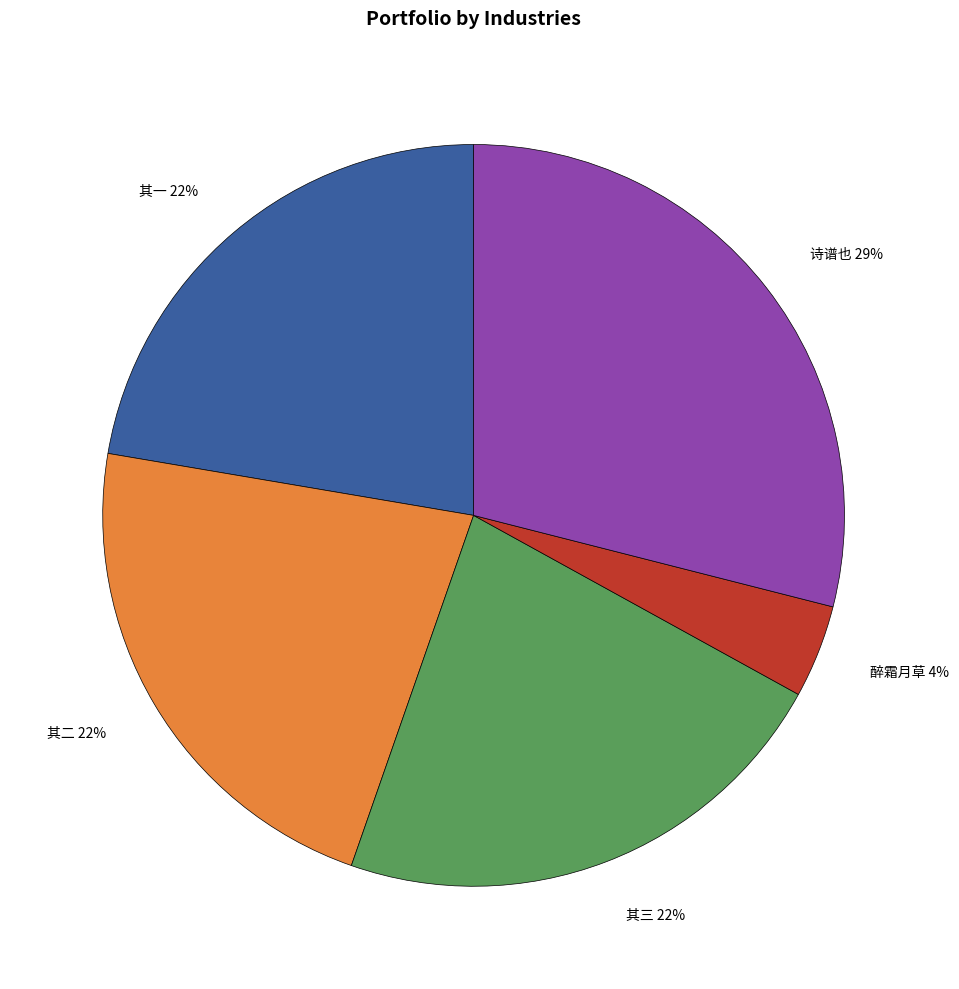

Is 其二 22% the majority of the pie?

No